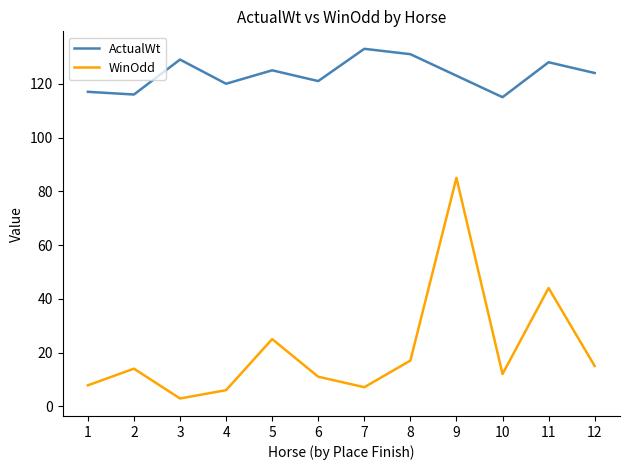

Where is WinOdd nearest to the value 43?

11